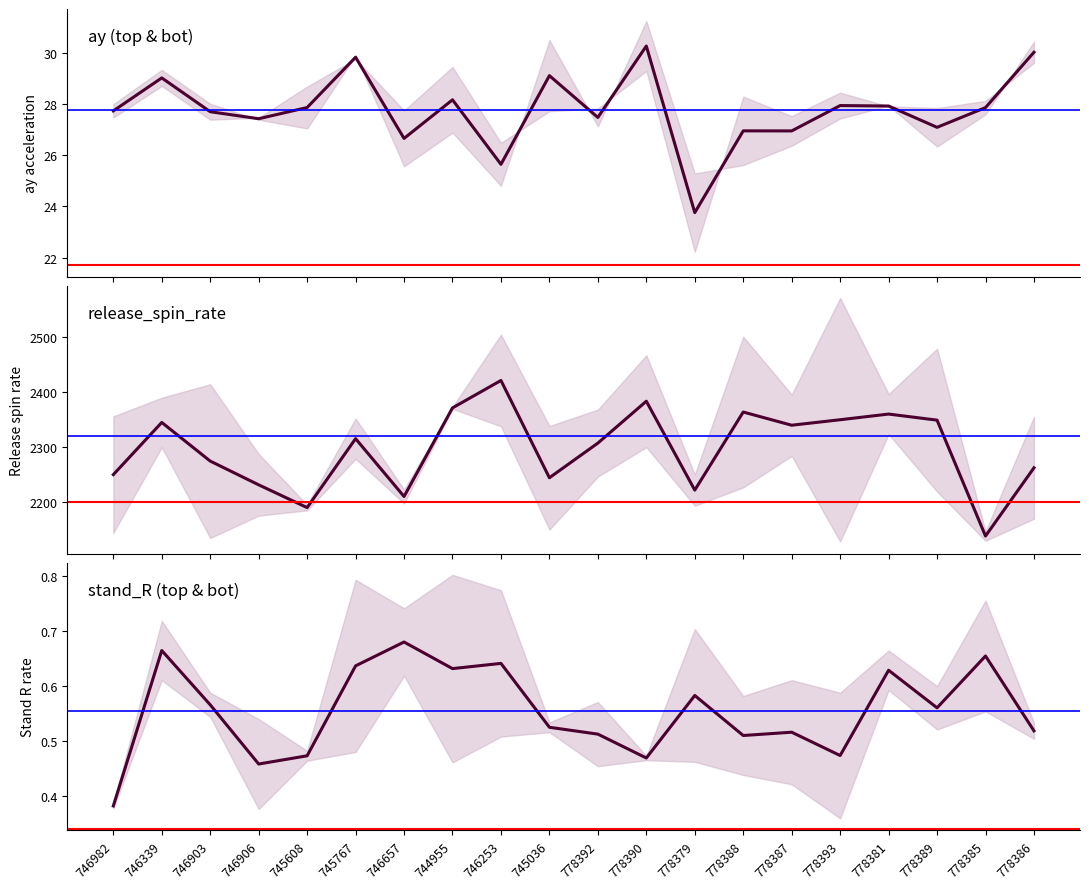

Reading left to right, extract all data points from this chart.

ay_top/bot mid: 27.7	29.0	27.7	27.4	27.9	29.8	26.6	28.2	25.6	29.1	27.5	30.3	23.8	26.9	26.9	27.9	27.9	27.1	27.9	30.0
spin mid: 2250.2	2345.2	2274.8	2231.6	2190.2	2315.7	2210.4	2371.7	2421.6	2244.5	2307.6	2383.8	2222.0	2364.1	2340.1	2350.1	2360.4	2349.4	2138.4	2262.6
stand_R mid: 0.4	0.7	0.6	0.5	0.5	0.6	0.7	0.6	0.6	0.5	0.5	0.5	0.6	0.5	0.5	0.5	0.6	0.6	0.7	0.5